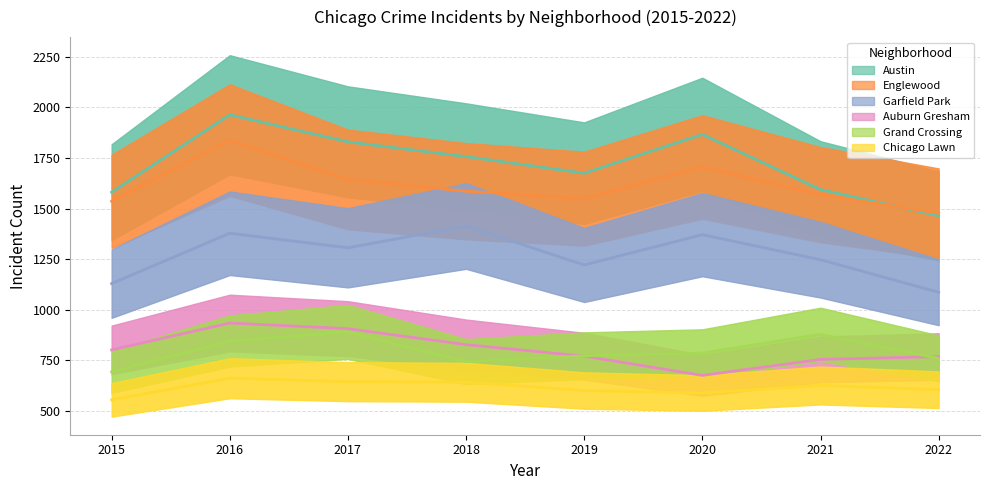

True or false: Grand Crossing and Chicago Lawn cross at least once.

False